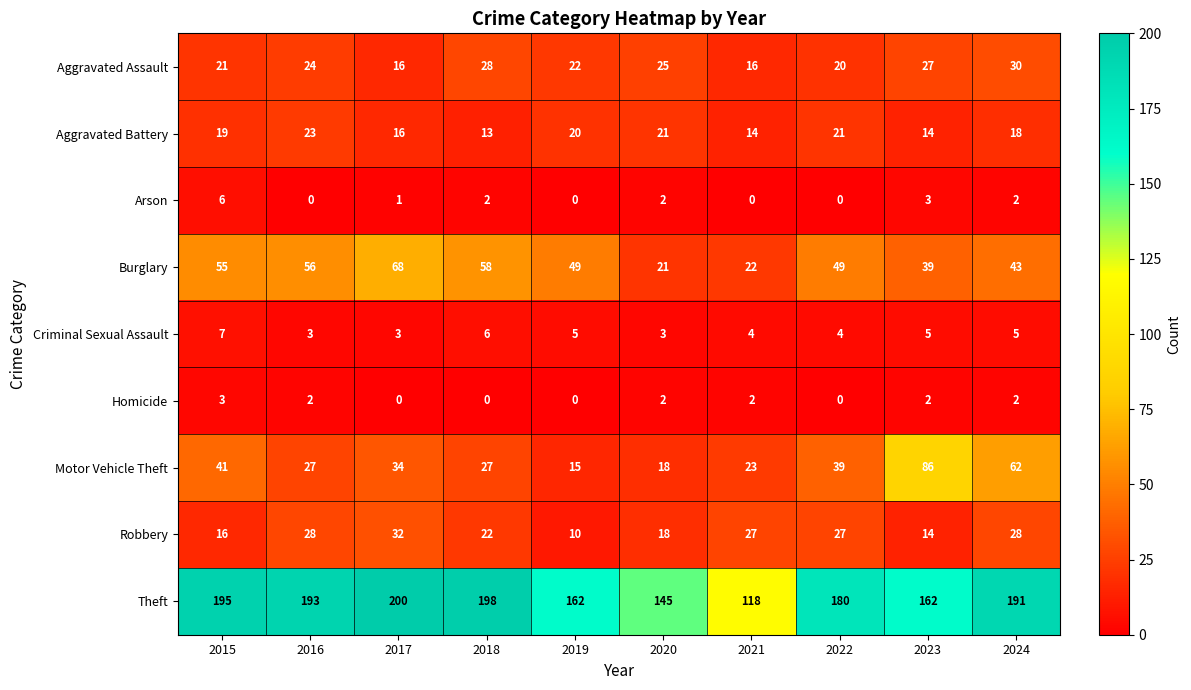

Which series has the widest spread of values?

Theft